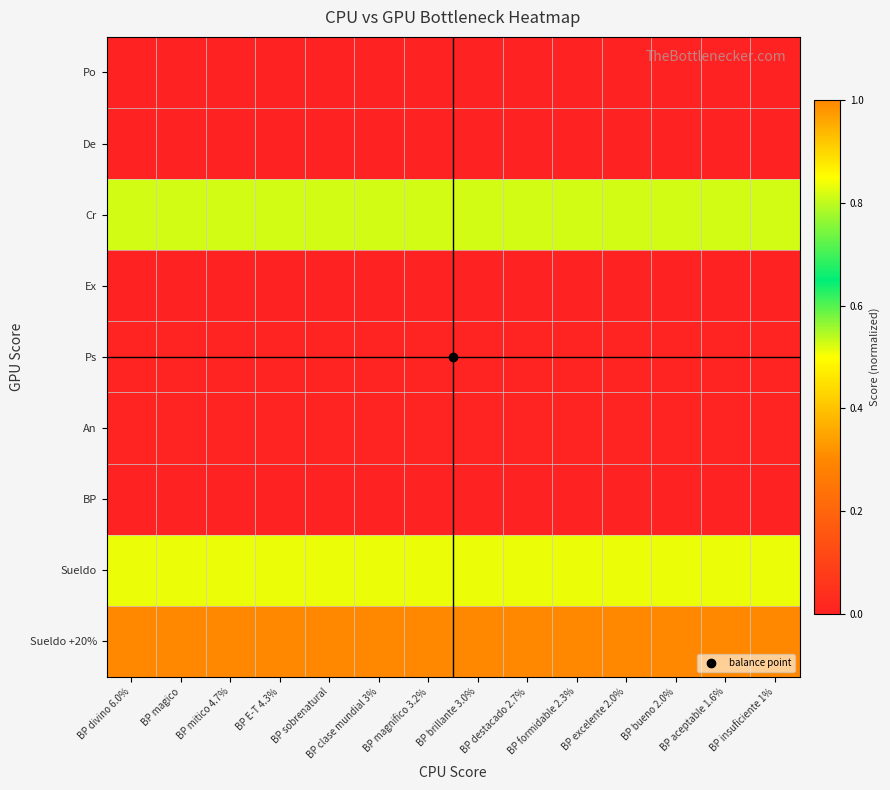

Reading left to right, extract all data points from this chart.

Po: BP divino 6.0%=0.0	BP magico=0.0	BP mitico 4.7%=0.0	BP E-T 4.3%=0.0	BP sobrenatural=0.0	BP clase mundial 3%=0.0	BP magnifico 3.2%=0.0	BP brillante 3.0%=0.0	BP destacado 2.7%=0.0	BP formidable 2.3%=0.0	BP excelente 2.0%=0.0	BP bueno 2.0%=0.0	BP aceptable 1.6%=0.0	BP insuficiente 1%=0.0
De: BP divino 6.0%=0.0	BP magico=0.0	BP mitico 4.7%=0.0	BP E-T 4.3%=0.0	BP sobrenatural=0.0	BP clase mundial 3%=0.0	BP magnifico 3.2%=0.0	BP brillante 3.0%=0.0	BP destacado 2.7%=0.0	BP formidable 2.3%=0.0	BP excelente 2.0%=0.0	BP bueno 2.0%=0.0	BP aceptable 1.6%=0.0	BP insuficiente 1%=0.0
Cr: BP divino 6.0%=0.8	BP magico=0.8	BP mitico 4.7%=0.8	BP E-T 4.3%=0.8	BP sobrenatural=0.8	BP clase mundial 3%=0.8	BP magnifico 3.2%=0.8	BP brillante 3.0%=0.8	BP destacado 2.7%=0.8	BP formidable 2.3%=0.8	BP excelente 2.0%=0.8	BP bueno 2.0%=0.8	BP aceptable 1.6%=0.8	BP insuficiente 1%=0.8
Ex: BP divino 6.0%=0.0	BP magico=0.0	BP mitico 4.7%=0.0	BP E-T 4.3%=0.0	BP sobrenatural=0.0	BP clase mundial 3%=0.0	BP magnifico 3.2%=0.0	BP brillante 3.0%=0.0	BP destacado 2.7%=0.0	BP formidable 2.3%=0.0	BP excelente 2.0%=0.0	BP bueno 2.0%=0.0	BP aceptable 1.6%=0.0	BP insuficiente 1%=0.0
Ps: BP divino 6.0%=0.0	BP magico=0.0	BP mitico 4.7%=0.0	BP E-T 4.3%=0.0	BP sobrenatural=0.0	BP clase mundial 3%=0.0	BP magnifico 3.2%=0.0	BP brillante 3.0%=0.0	BP destacado 2.7%=0.0	BP formidable 2.3%=0.0	BP excelente 2.0%=0.0	BP bueno 2.0%=0.0	BP aceptable 1.6%=0.0	BP insuficiente 1%=0.0
An: BP divino 6.0%=0.0	BP magico=0.0	BP mitico 4.7%=0.0	BP E-T 4.3%=0.0	BP sobrenatural=0.0	BP clase mundial 3%=0.0	BP magnifico 3.2%=0.0	BP brillante 3.0%=0.0	BP destacado 2.7%=0.0	BP formidable 2.3%=0.0	BP excelente 2.0%=0.0	BP bueno 2.0%=0.0	BP aceptable 1.6%=0.0	BP insuficiente 1%=0.0
BP: BP divino 6.0%=0.0	BP magico=0.0	BP mitico 4.7%=0.0	BP E-T 4.3%=0.0	BP sobrenatural=0.0	BP clase mundial 3%=0.0	BP magnifico 3.2%=0.0	BP brillante 3.0%=0.0	BP destacado 2.7%=0.0	BP formidable 2.3%=0.0	BP excelente 2.0%=0.0	BP bueno 2.0%=0.0	BP aceptable 1.6%=0.0	BP insuficiente 1%=0.0
Sueldo: BP divino 6.0%=0.8	BP magico=0.8	BP mitico 4.7%=0.8	BP E-T 4.3%=0.8	BP sobrenatural=0.8	BP clase mundial 3%=0.8	BP magnifico 3.2%=0.8	BP brillante 3.0%=0.8	BP destacado 2.7%=0.8	BP formidable 2.3%=0.8	BP excelente 2.0%=0.8	BP bueno 2.0%=0.8	BP aceptable 1.6%=0.8	BP insuficiente 1%=0.8
Sueldo +20%: BP divino 6.0%=1.0	BP magico=1.0	BP mitico 4.7%=1.0	BP E-T 4.3%=1.0	BP sobrenatural=1.0	BP clase mundial 3%=1.0	BP magnifico 3.2%=1.0	BP brillante 3.0%=1.0	BP destacado 2.7%=1.0	BP formidable 2.3%=1.0	BP excelente 2.0%=1.0	BP bueno 2.0%=1.0	BP aceptable 1.6%=1.0	BP insuficiente 1%=1.0